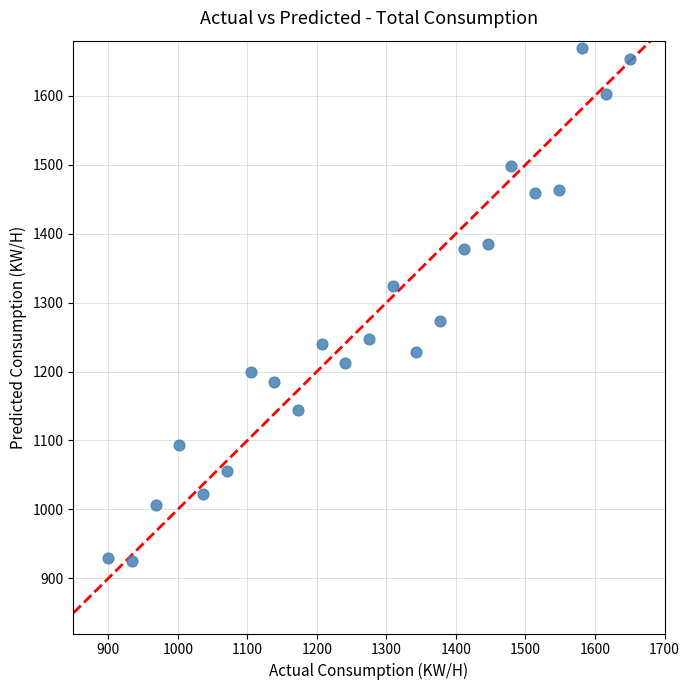

What is the range of X values (max minus min)?

750.0